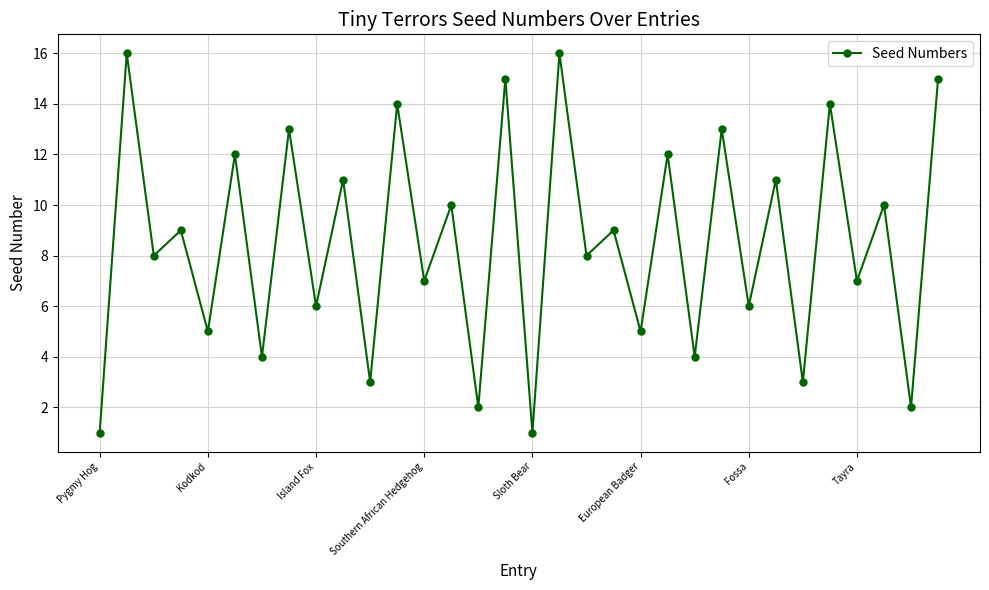

How many lines are shown in the chart?

1